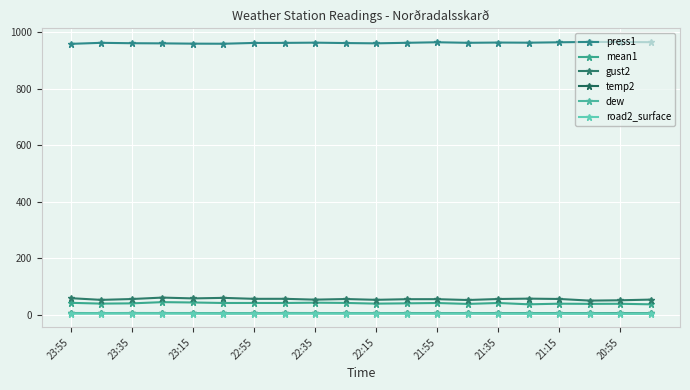

How many values in the mean1 series are below 41?

10